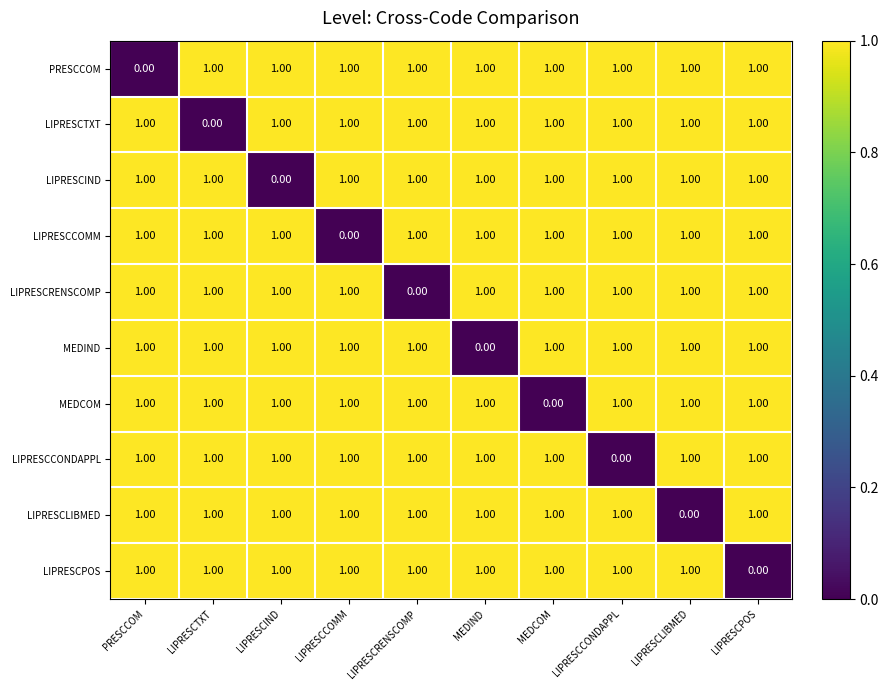

What is the sum of all LIPRESCPOS values?

9